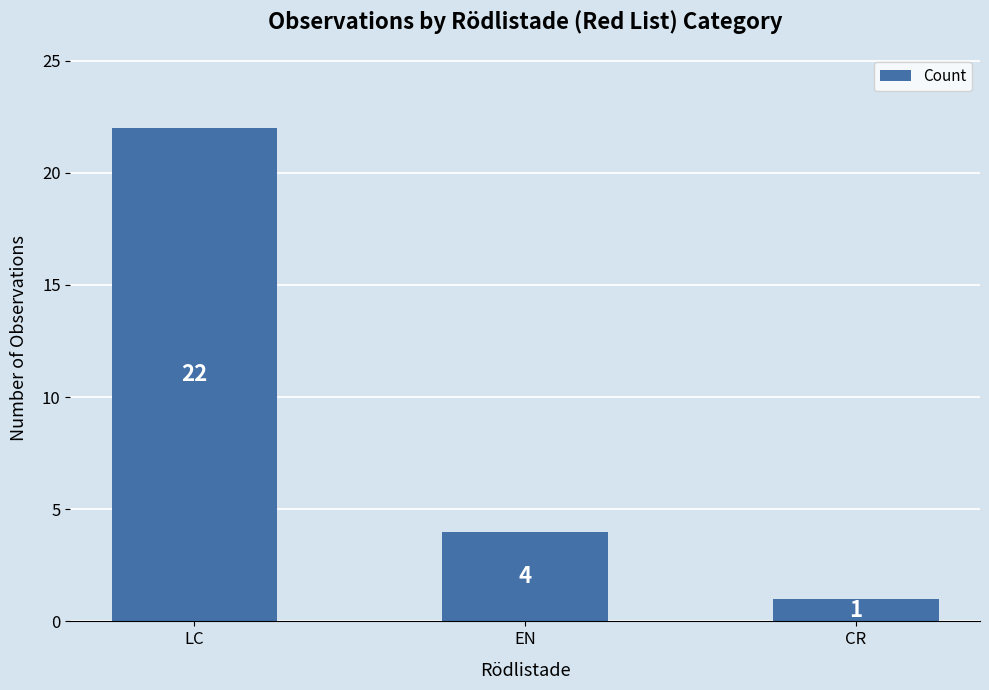

What is the change in value from EN to CR?

-3